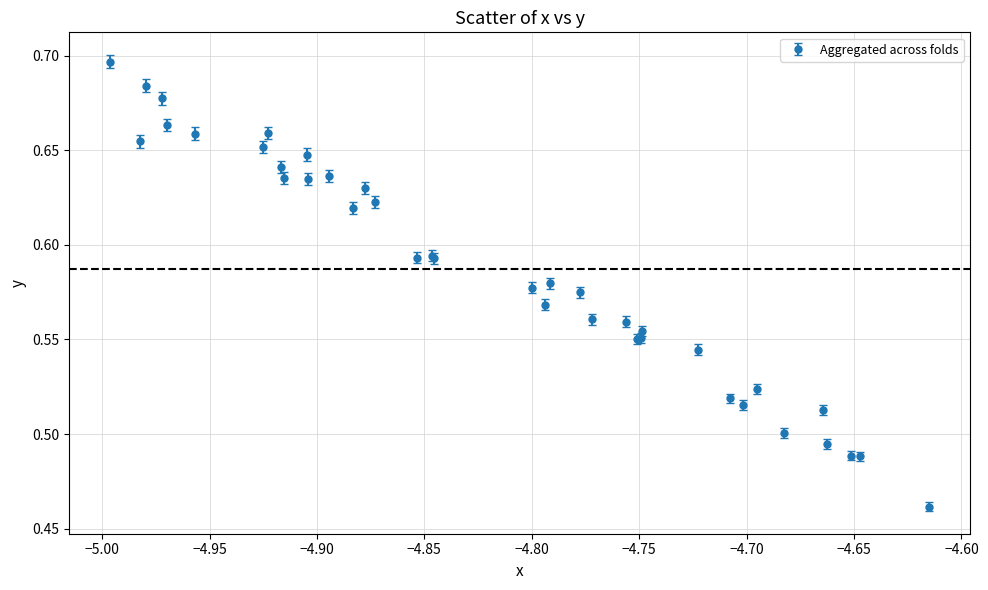

True or false: there are more than 0 points higher than both neighbors.

True